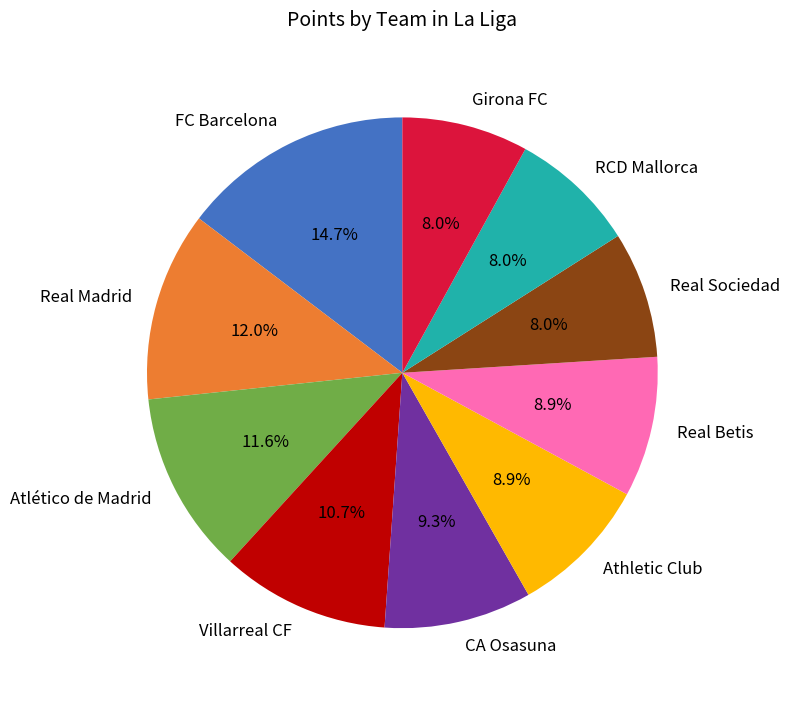

How many slices are in this pie chart?

10